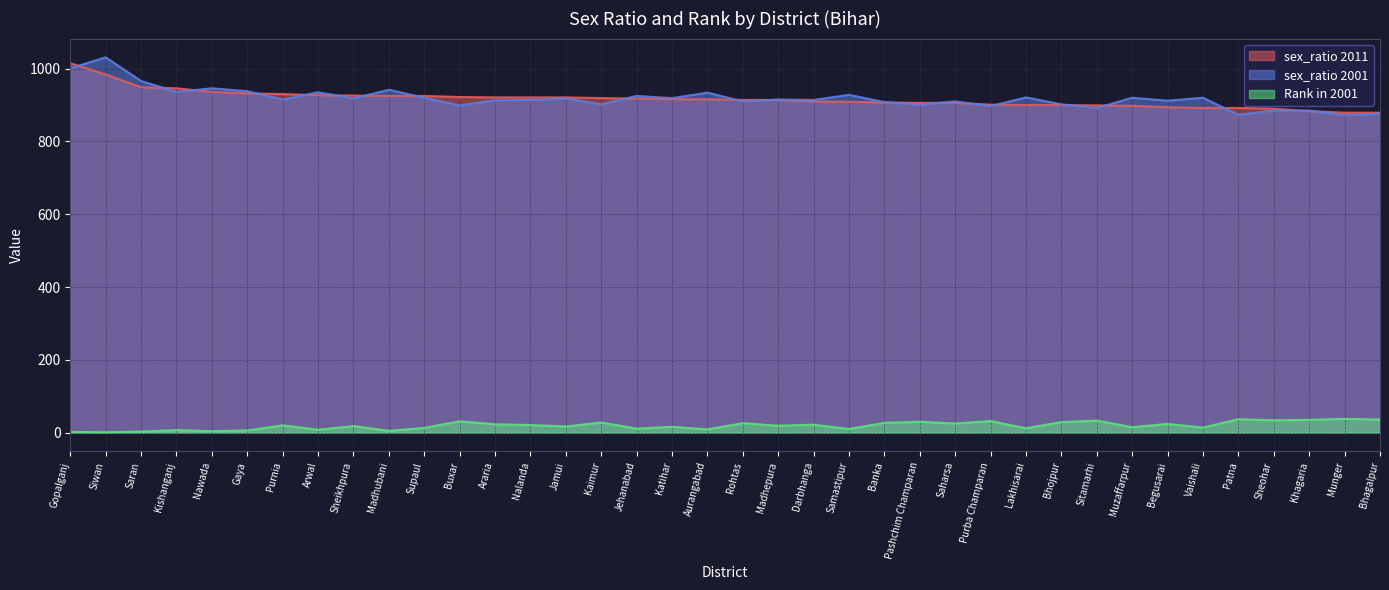

How many times do sex_ratio 2011 and sex_ratio 2001 cross each other?

20